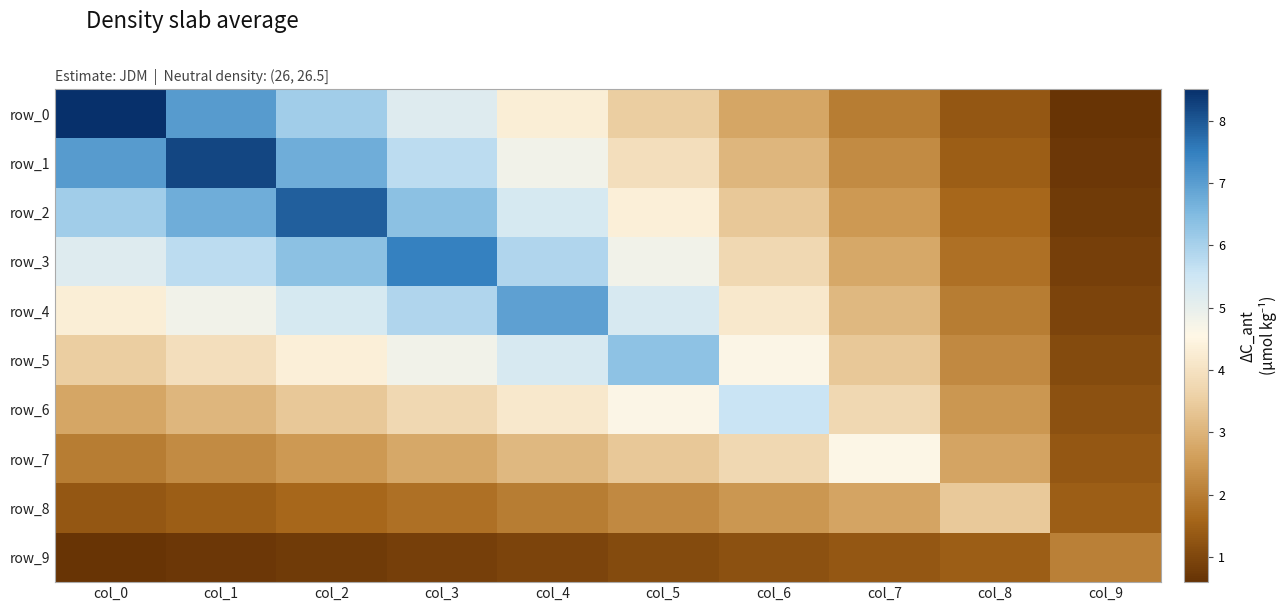

What is the sum of all row_7 values?

28.4